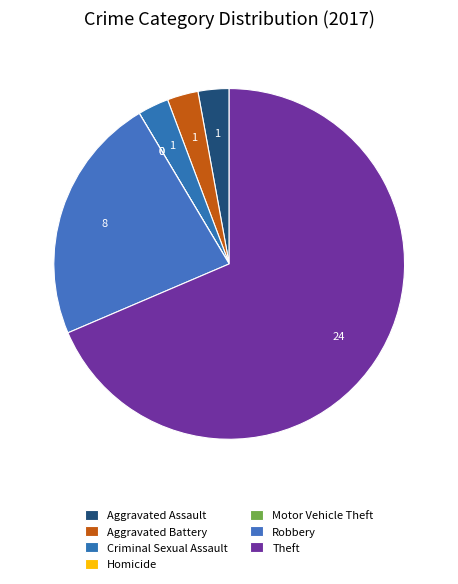

Approximately how many times larger is the value at Aggravated Battery compared to Aggravated Assault?

1.0